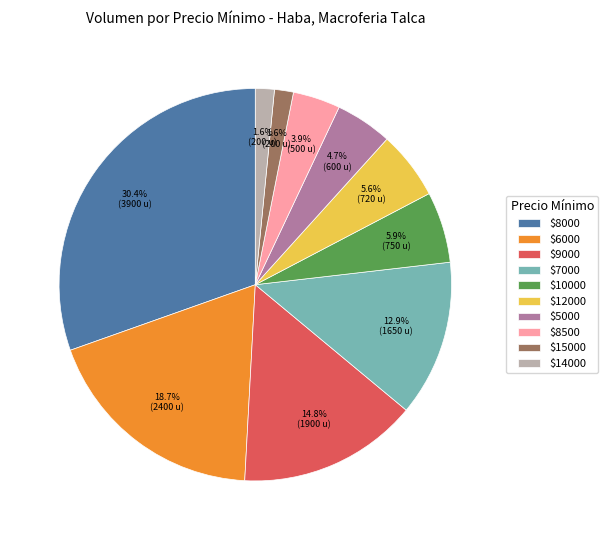

To the nearest percent, what is the average slice percentage?

10%